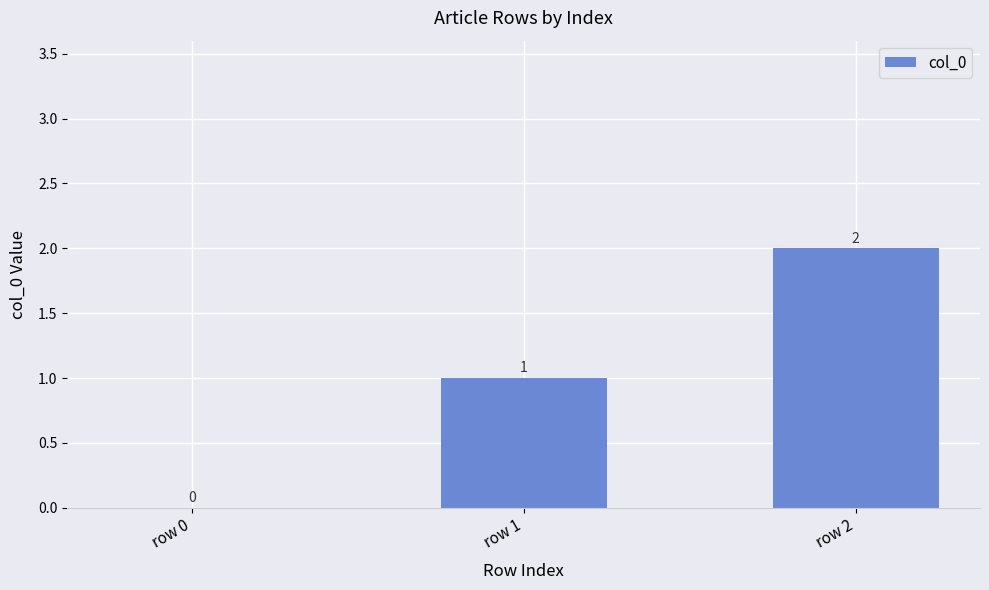

Where is the data nearest to the value 1?

row 1